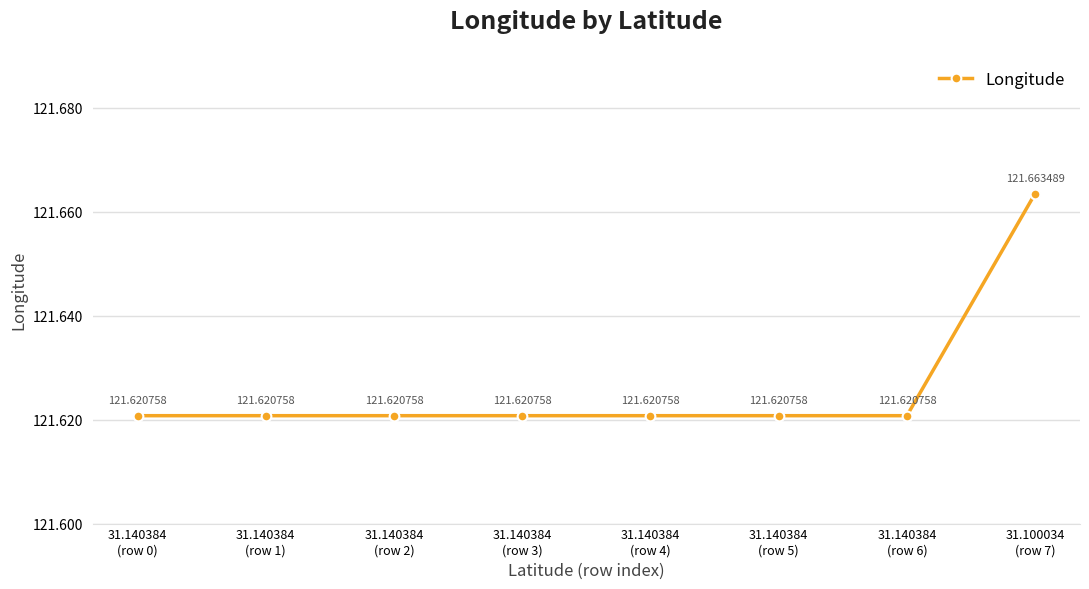

True or false: there are more than 1 points higher than both neighbors.

False